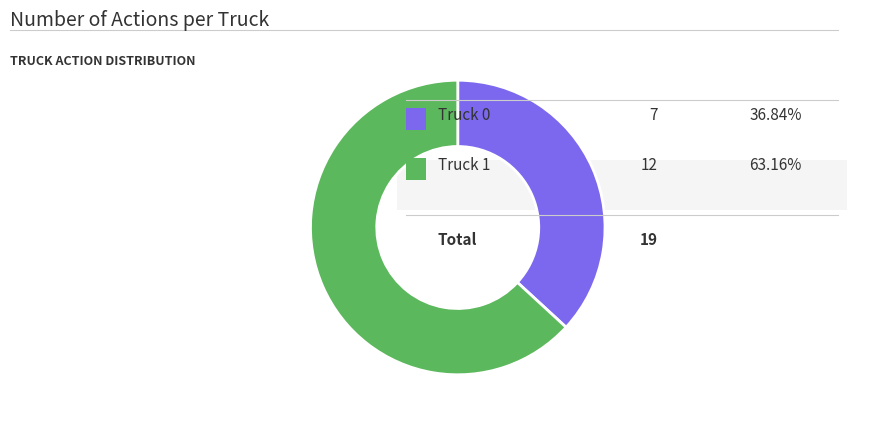

Does any single category account for the majority?

Yes